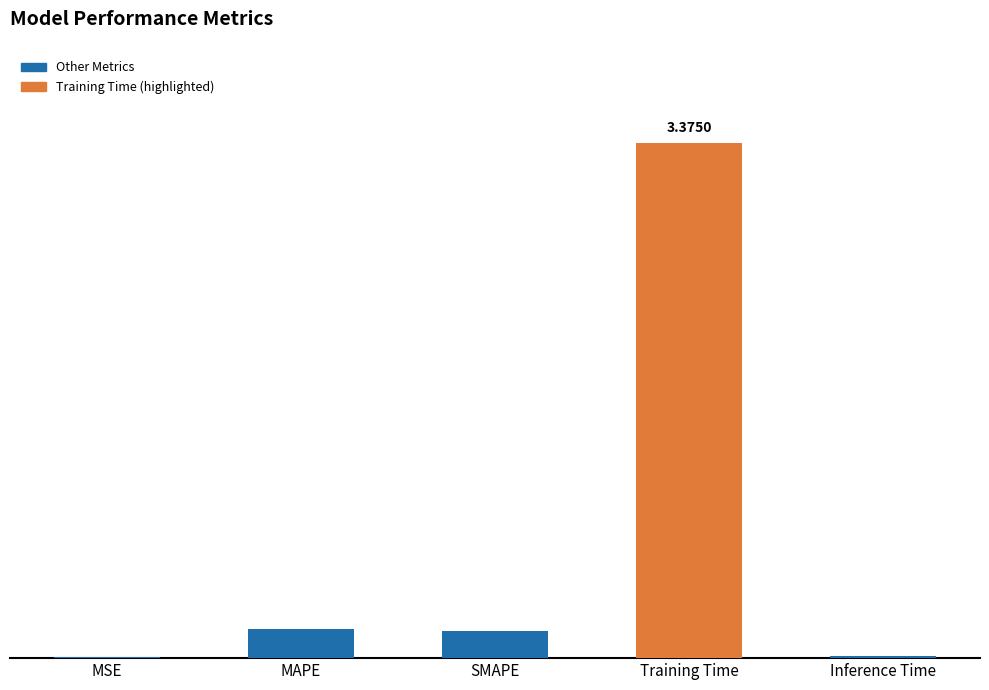

Reading left to right, what are all the values shown in this chart?

0.0	0.2	0.2	3.4	0.0